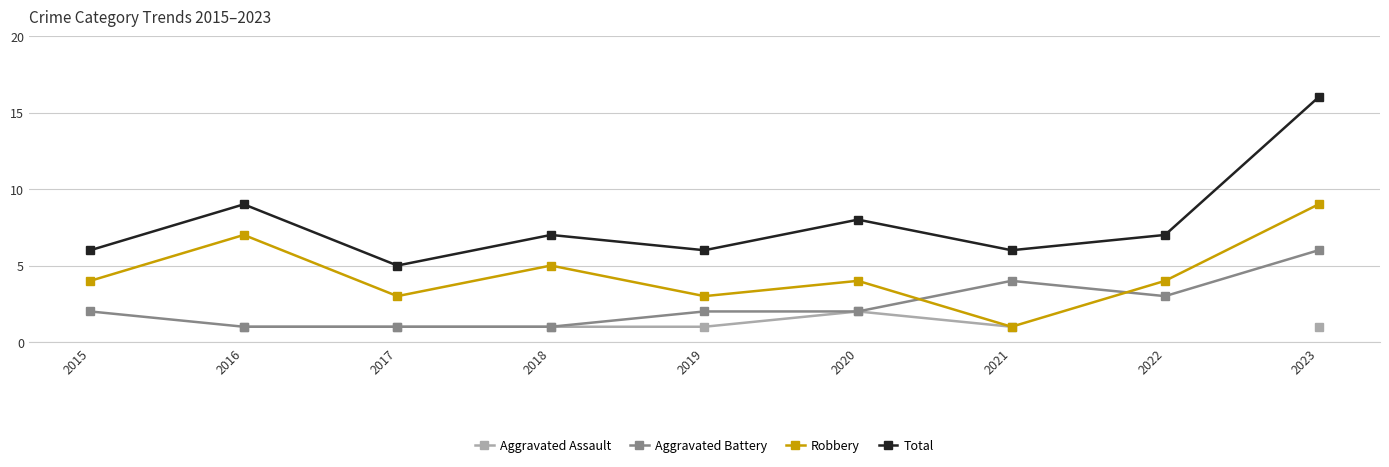

At which label does Aggravated Assault first exceed 1?

2020